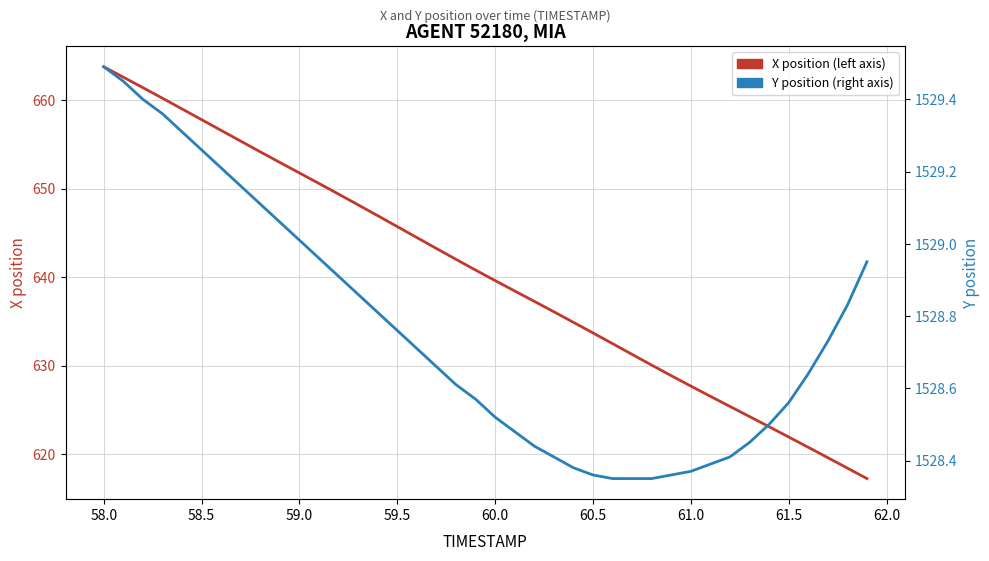

How many lines are shown in the chart?

2